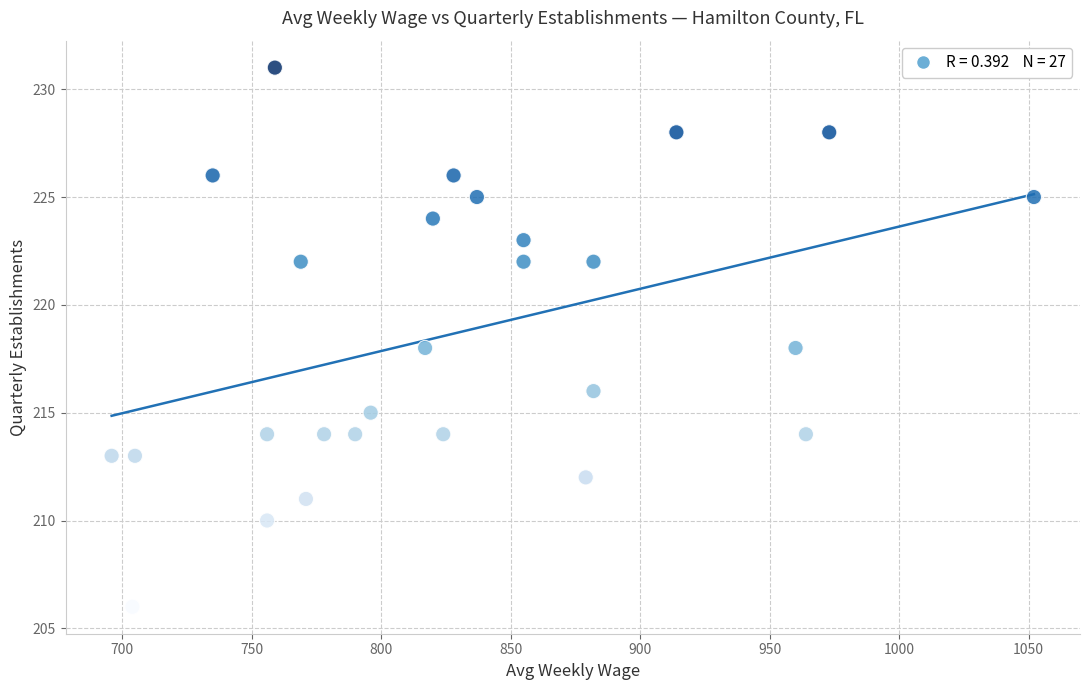

What is the range of Y values (max minus min)?

25